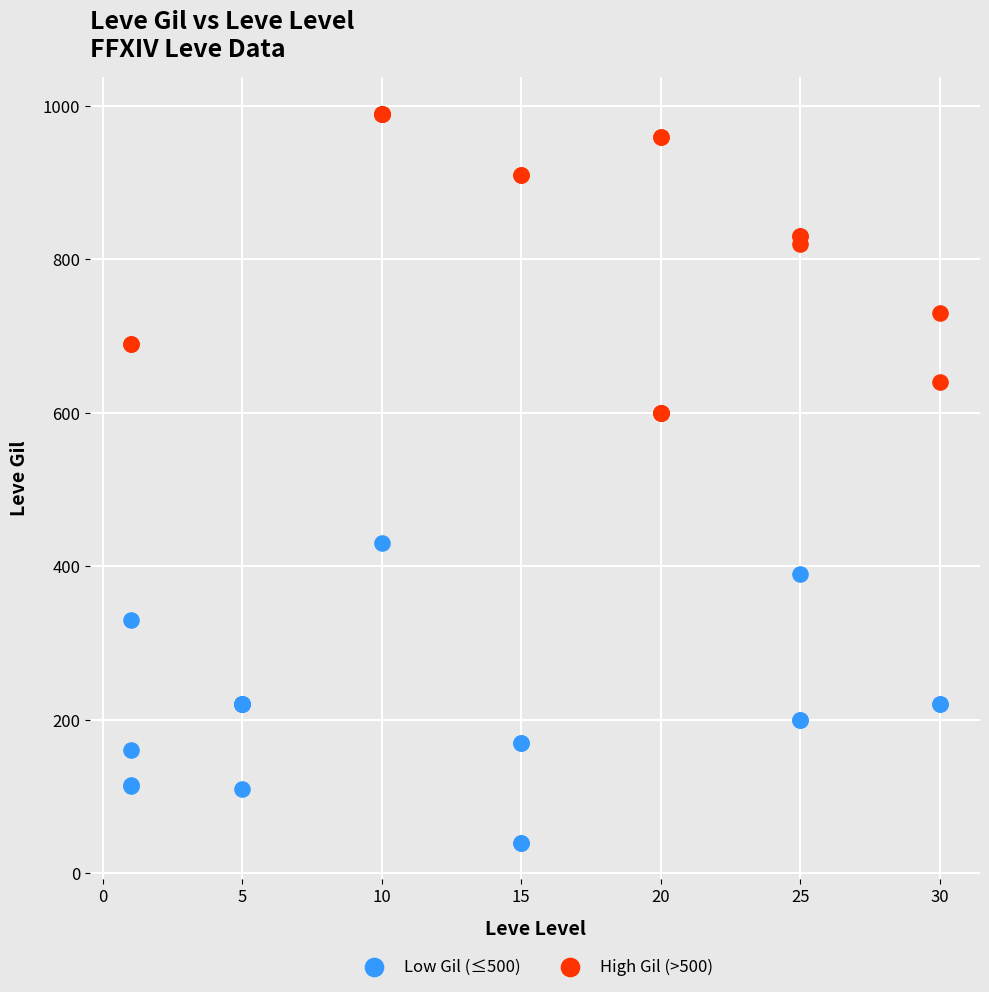

Which series contains the lowest Y value?

Low Gil (≤500)